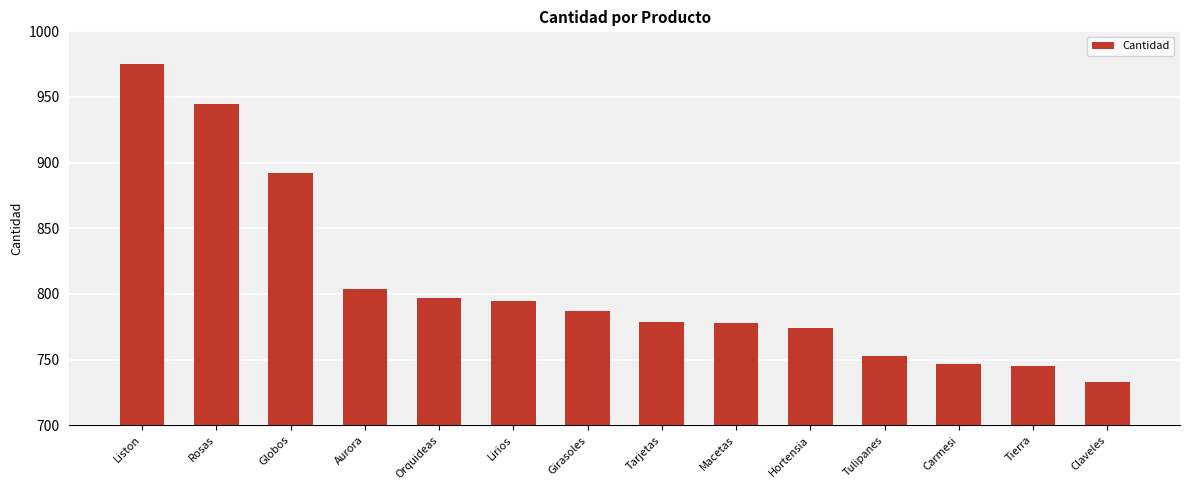

What position from the right is Tarjetas?

7